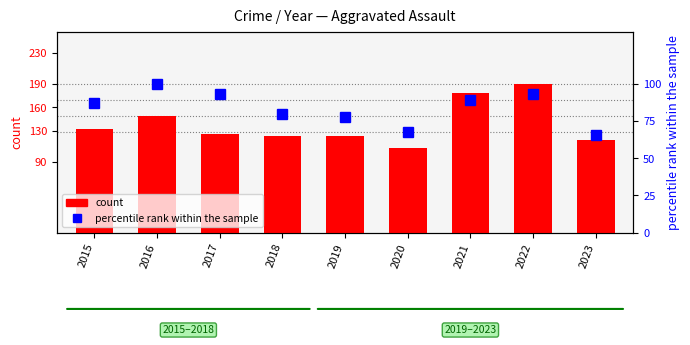

Where does the Aggravated Assault series first go above 126?

2015